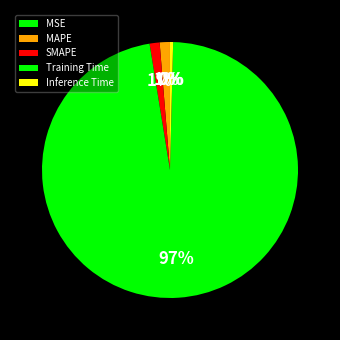

Between MSE and Training Time, which is larger?

Training Time